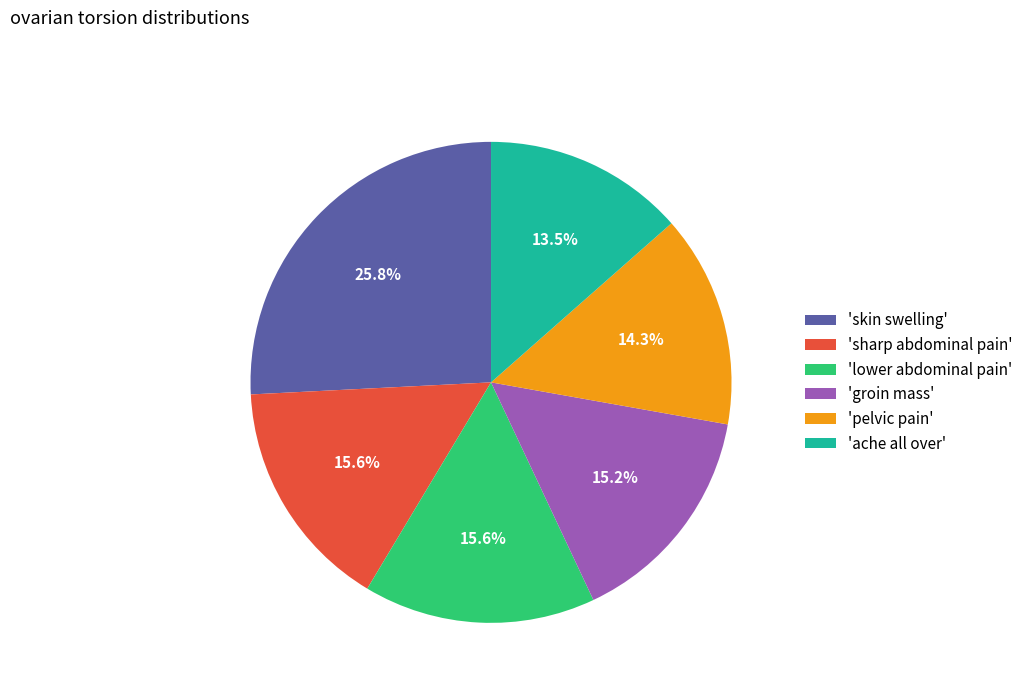

Does any single category account for the majority?

No